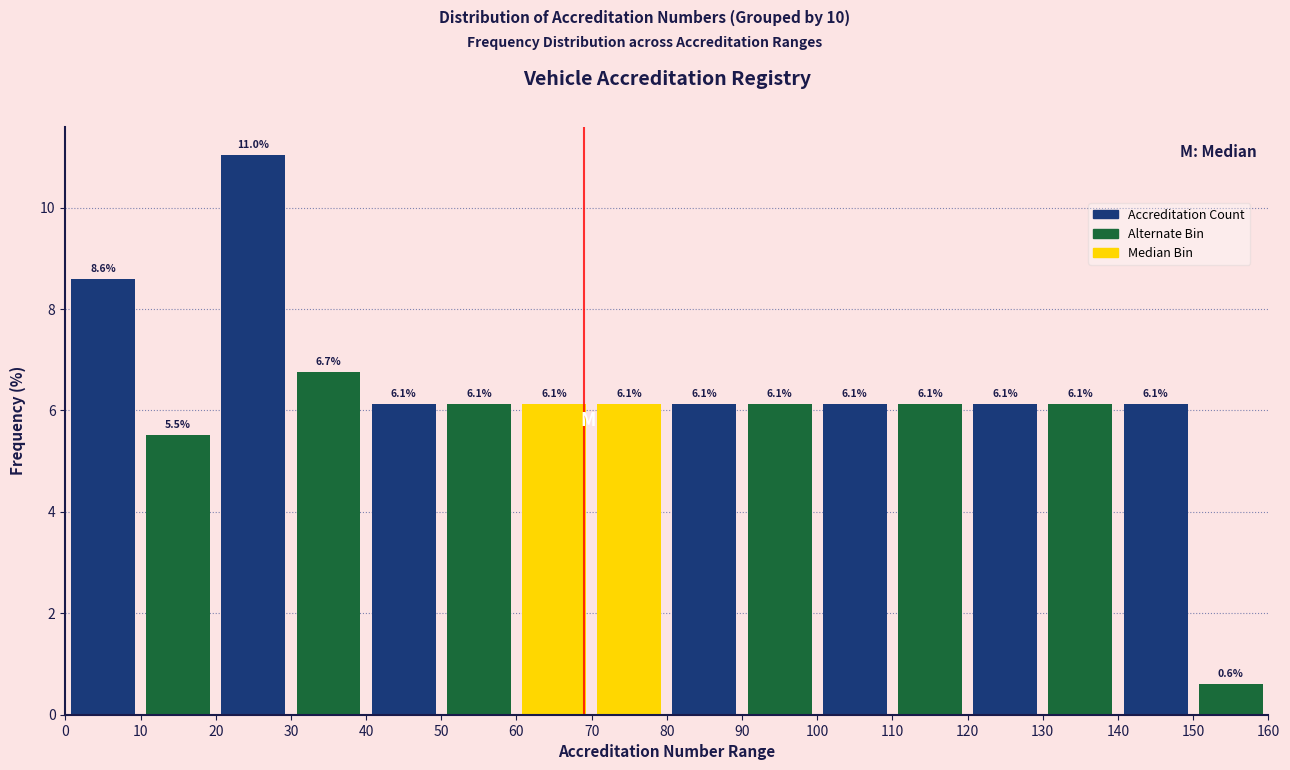

How tall is the bar that spans 120 to 130 on the x-axis?

6.1